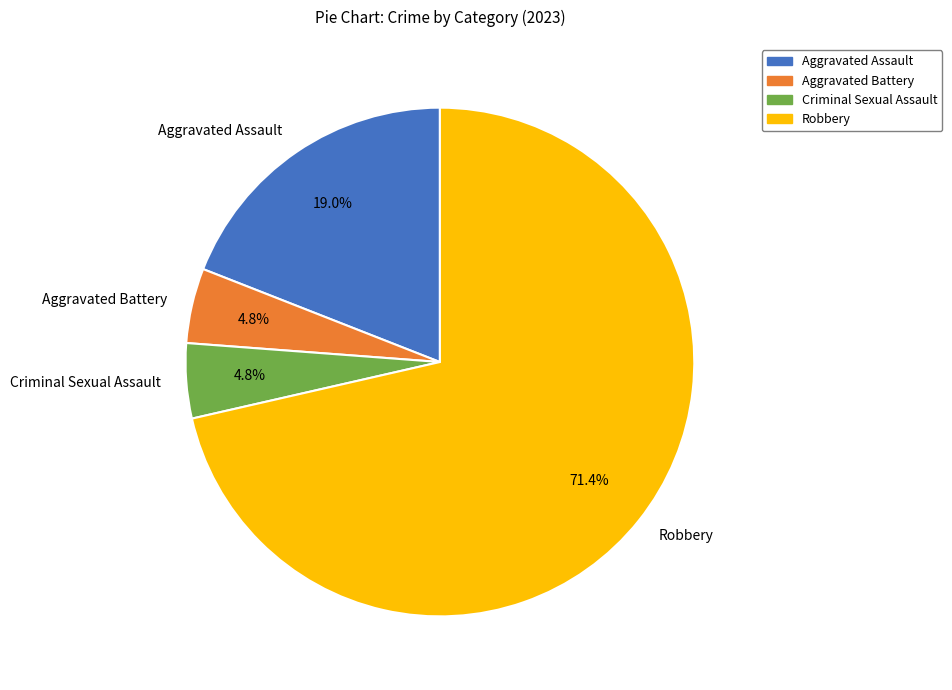

Is it true that Robbery is 59% of the pie?

False